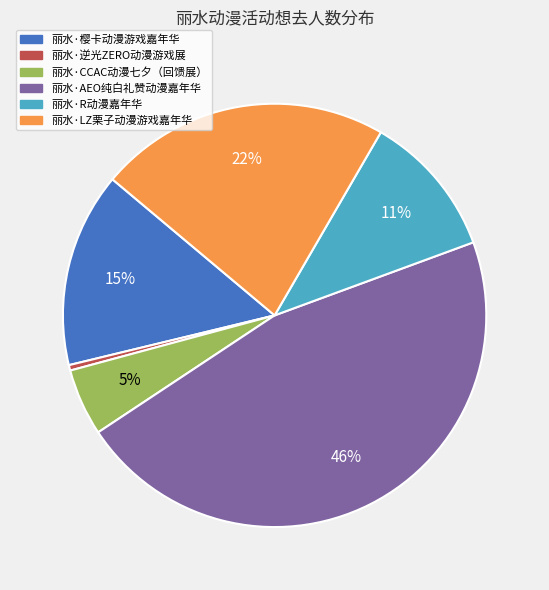

Is it true that 丽水·逆光ZERO动漫游戏展 is 0% of the pie?

True